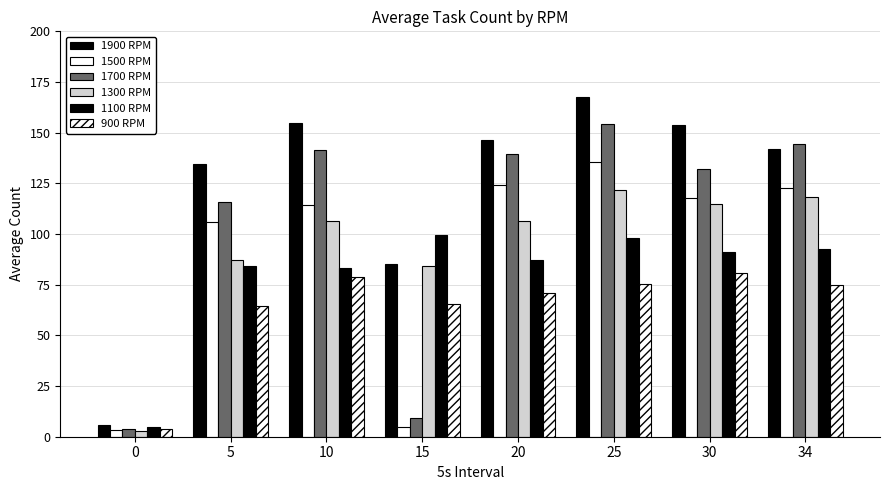

How many groups of bars are there?

8